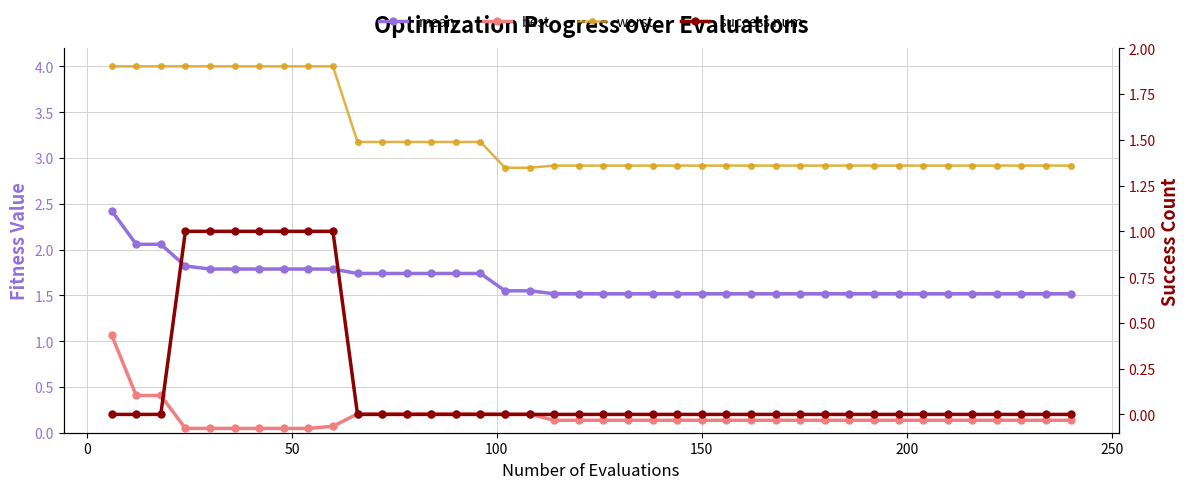

What is the value of the mean point at the 7th from the left?

1.8